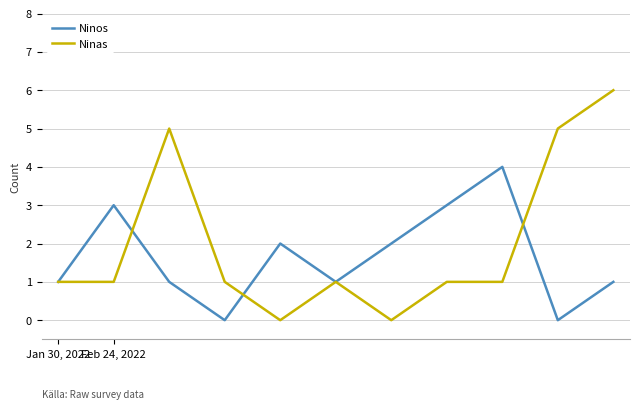

Which series has the largest total across all categories?

Ninas